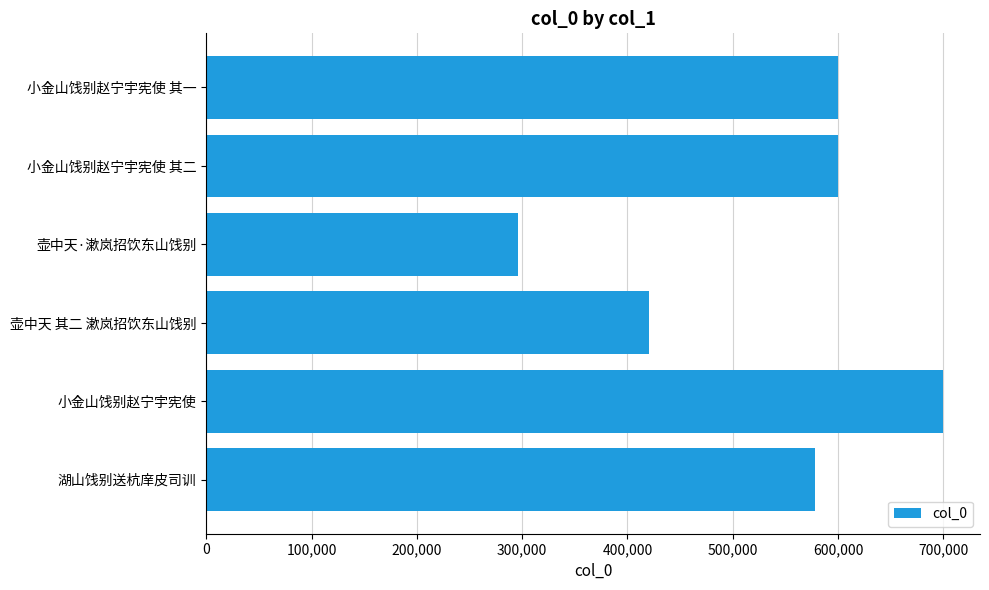

How many bars are there in total?

6